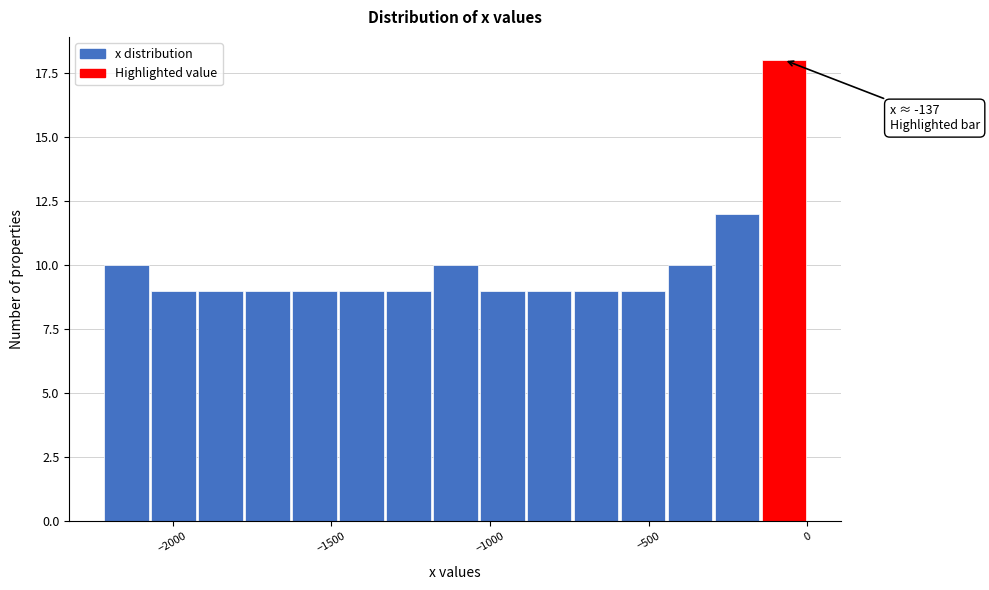

Around what value on the x-axis is the tallest bar? Give the approximate position of its centre, as read against the axis.

-50